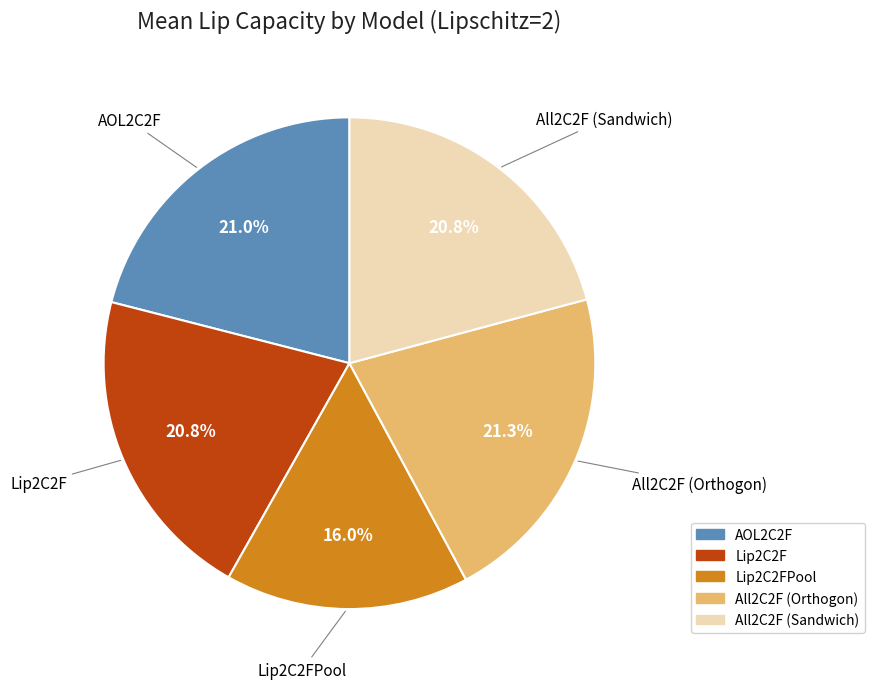

Is there any slice that represents more than half of the pie?

No